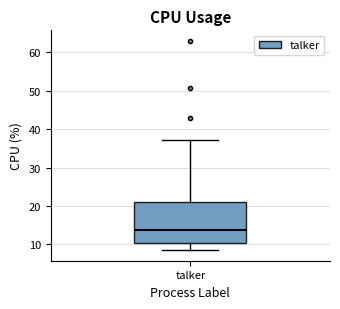

Where is the upper edge of the box for talker on the y-axis? The values are not printed on the chart, so give them approximately, as read against the axis.

21